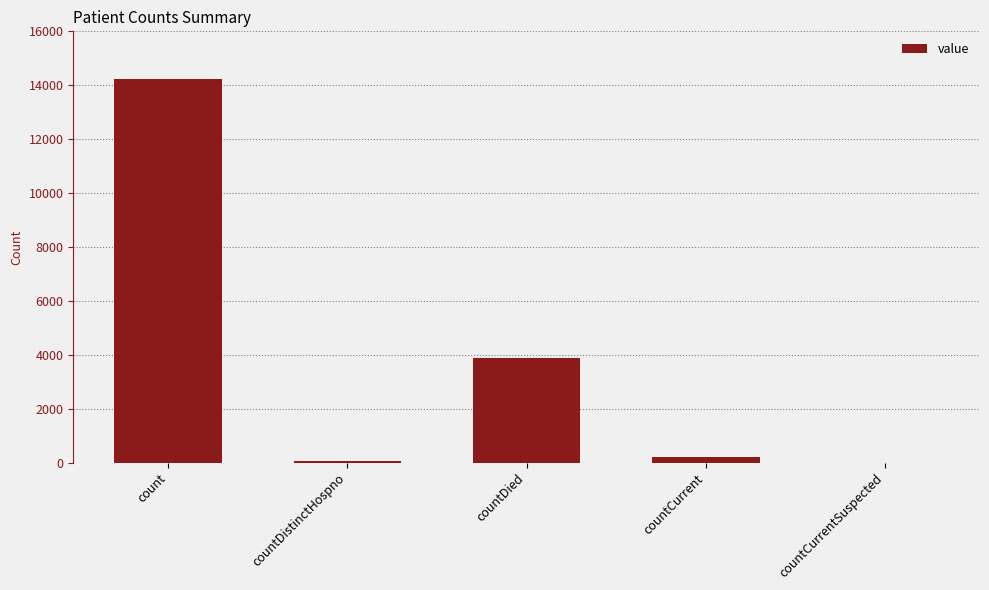

At which label does the data first exceed 210?

count